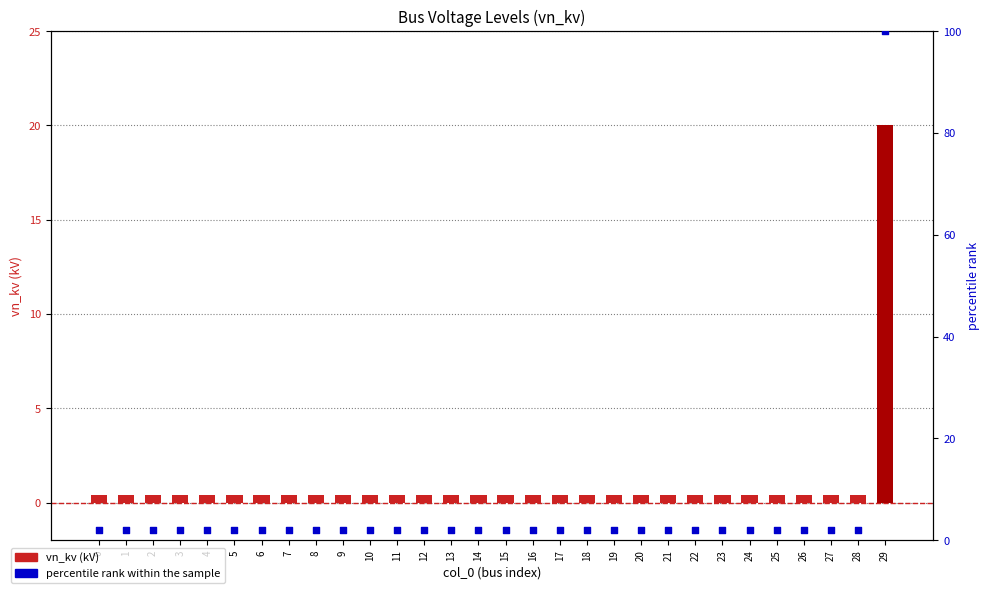

At which category is the sum across all series the highest?

29